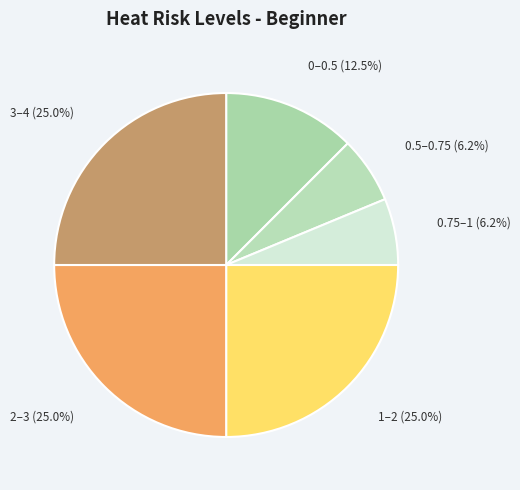

Which has a higher value, 0.5–0.75 or 2–3?

2–3